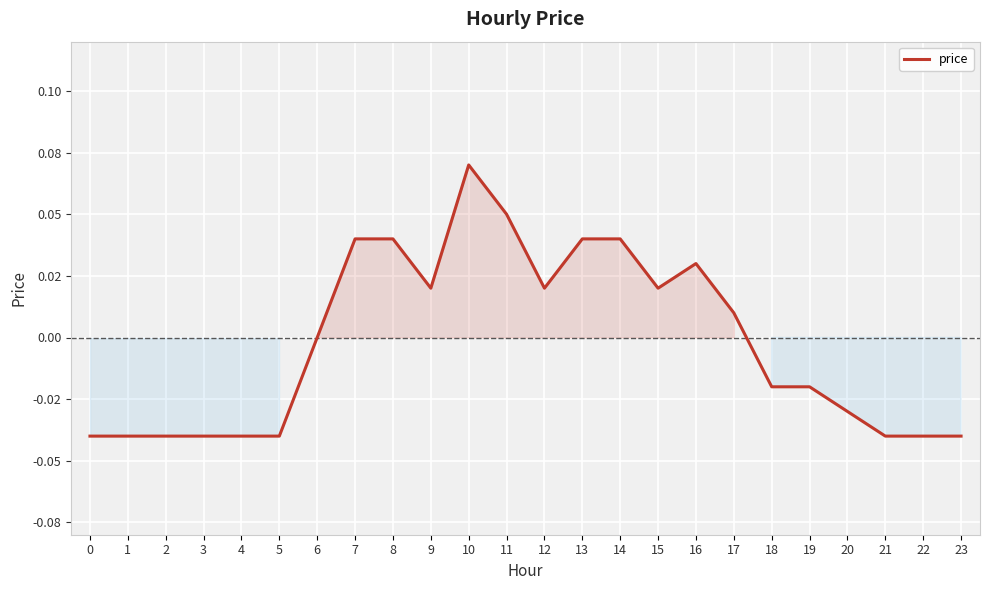

Does the chart display data point markers on the line(s)?

No